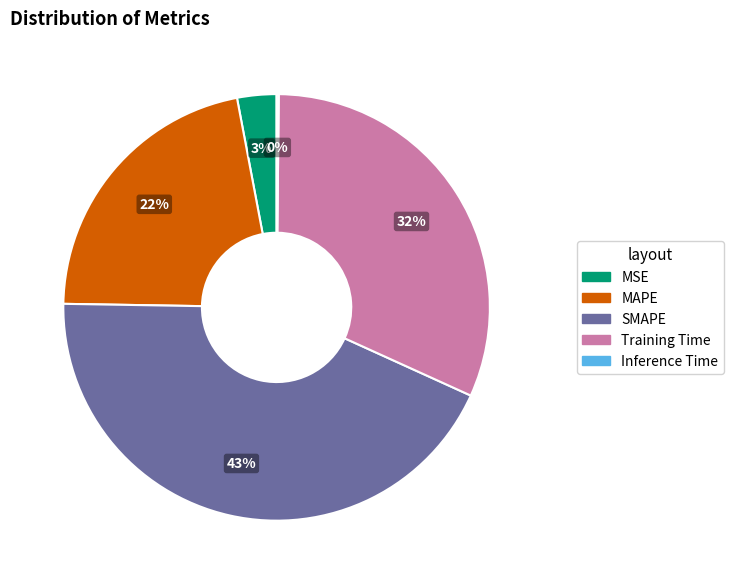

Is it true that MSE is 3% of the pie?

True